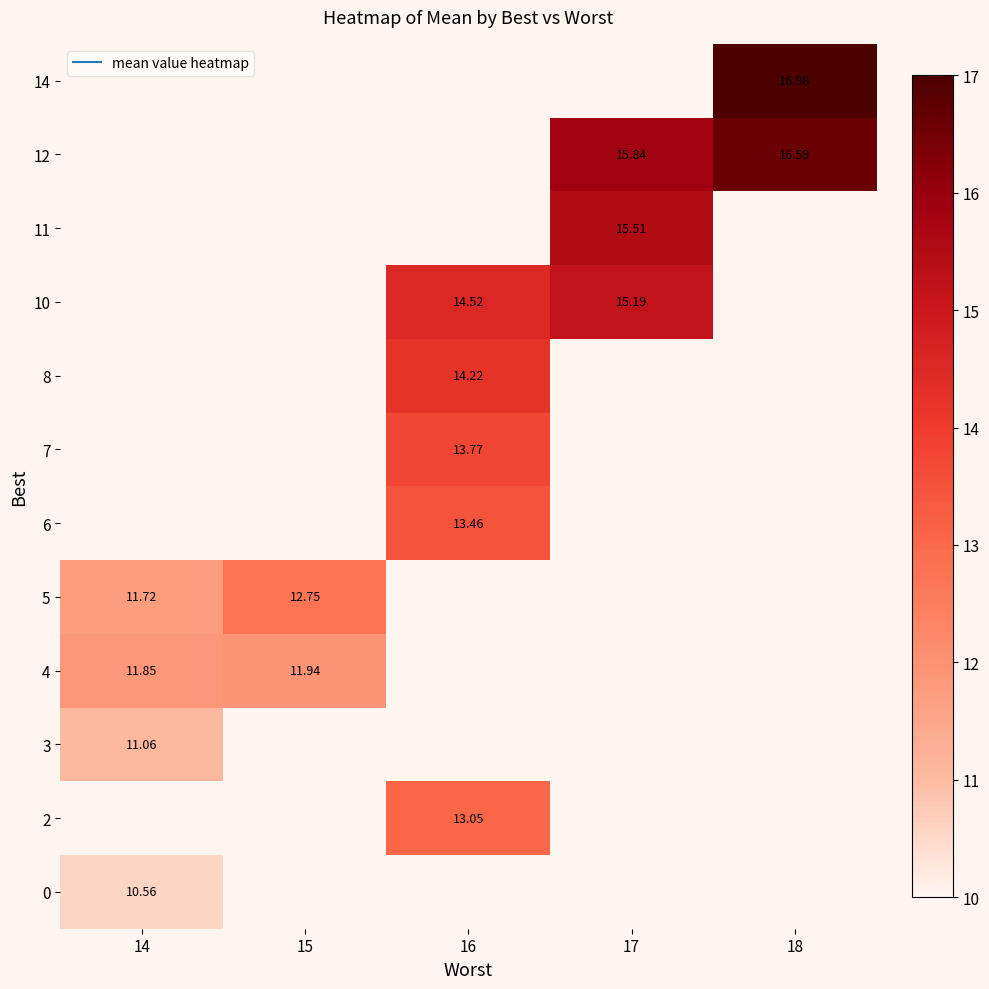

How many values in 10 are above zero?

2